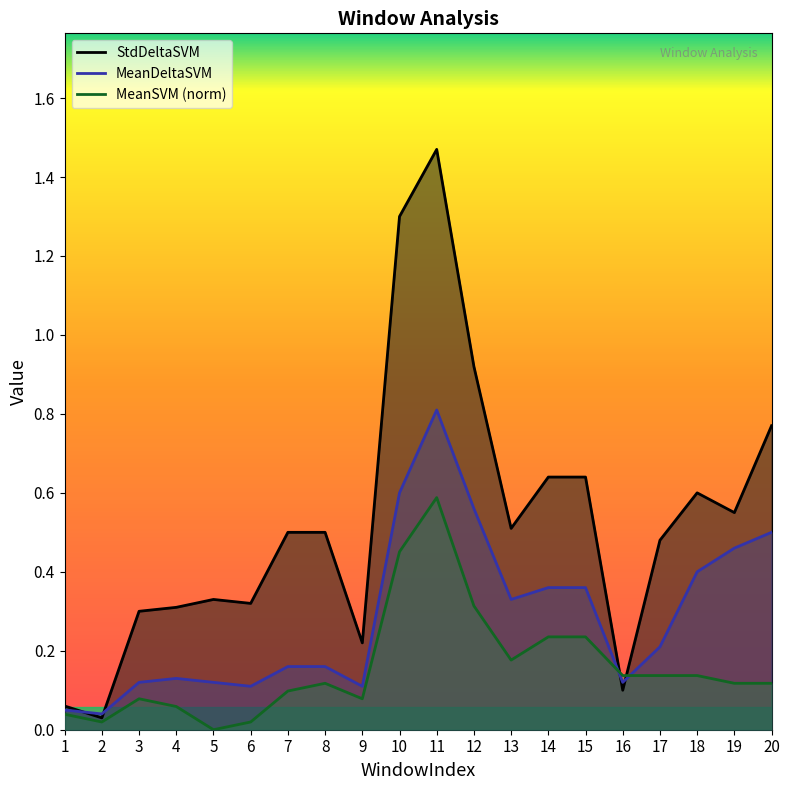

True or false: StdDeltaSVM and MeanSVM cross at least once.

True